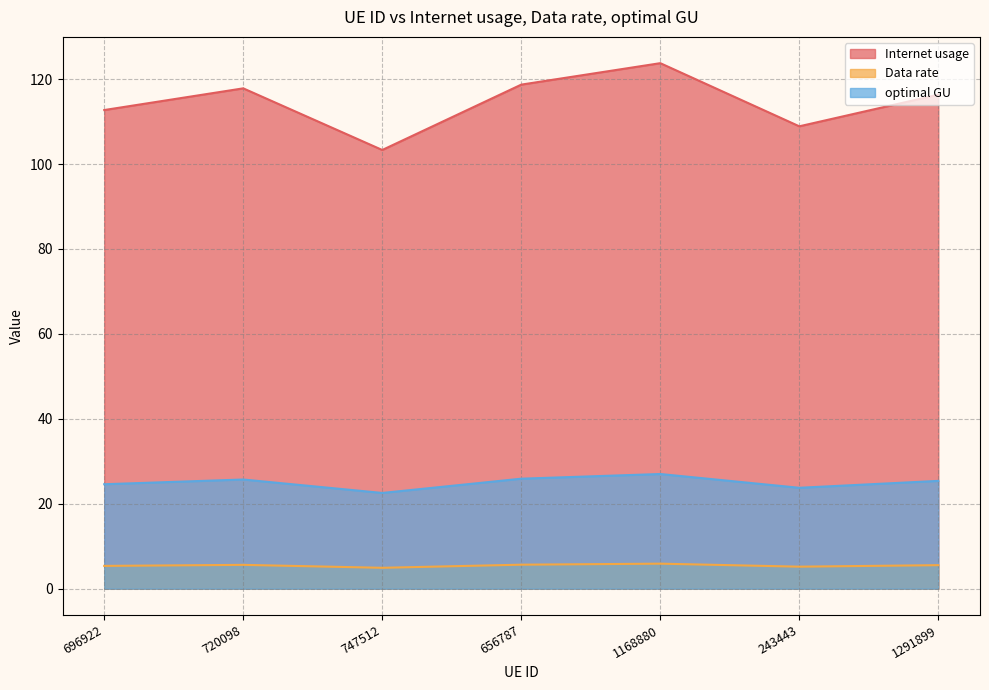

List the labels in order of optimal GU value, smallest first.

747512, 243443, 696922, 1291899, 720098, 656787, 1168880